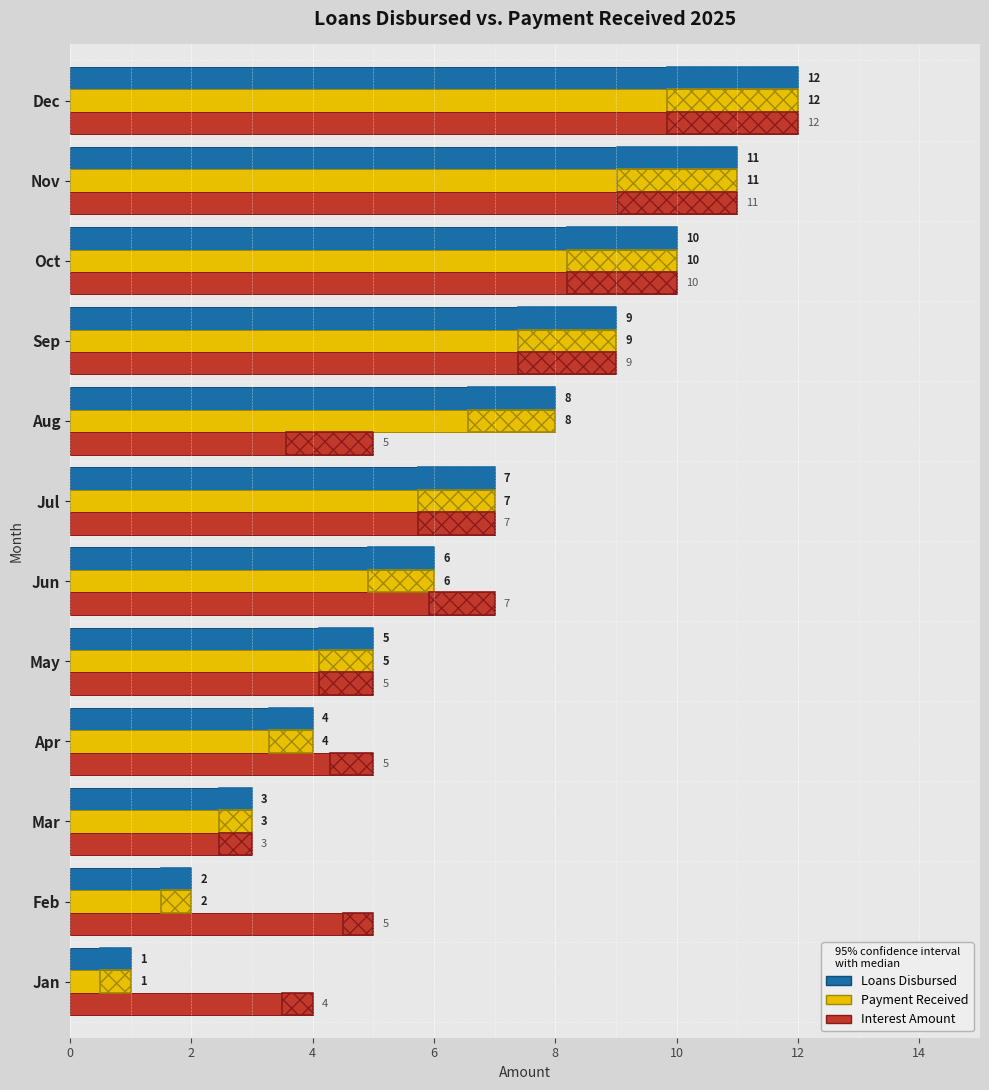

How many data points in Payment Received are less than 7?

6